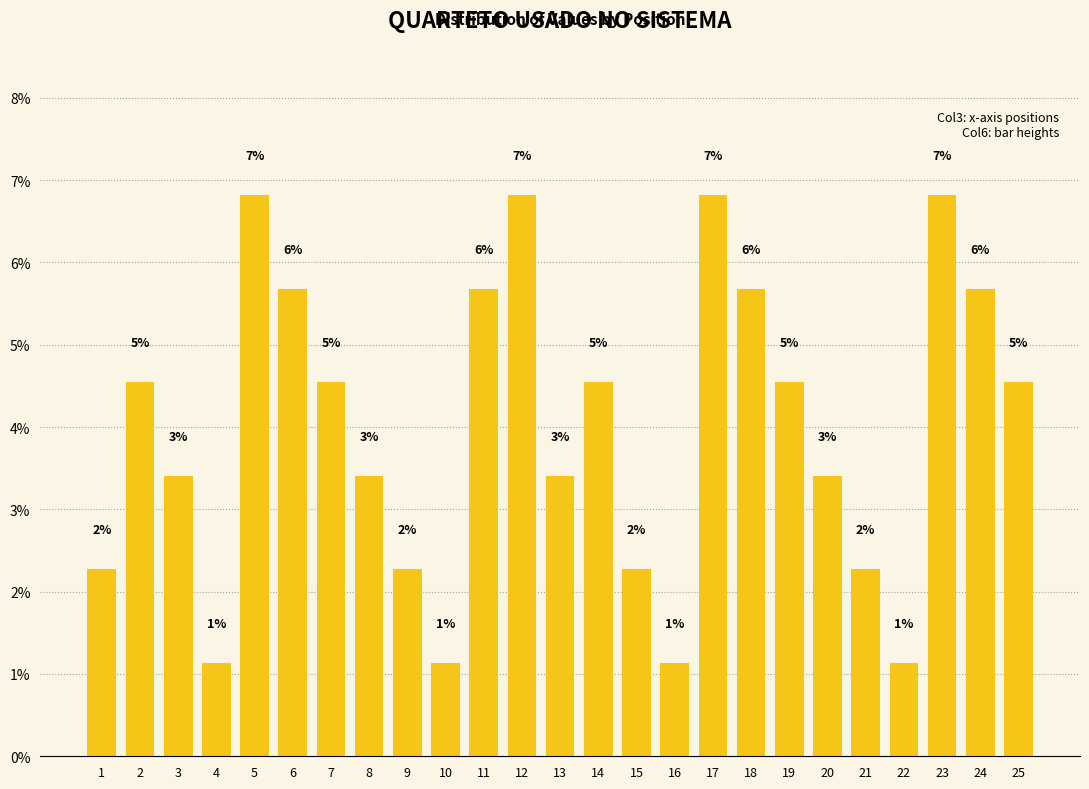

Reading left to right, list all the values displayed in this chart.

2.3	4.5	3.4	1.1	6.8	5.7	4.5	3.4	2.3	1.1	5.7	6.8	3.4	4.5	2.3	1.1	6.8	5.7	4.5	3.4	2.3	1.1	6.8	5.7	4.5